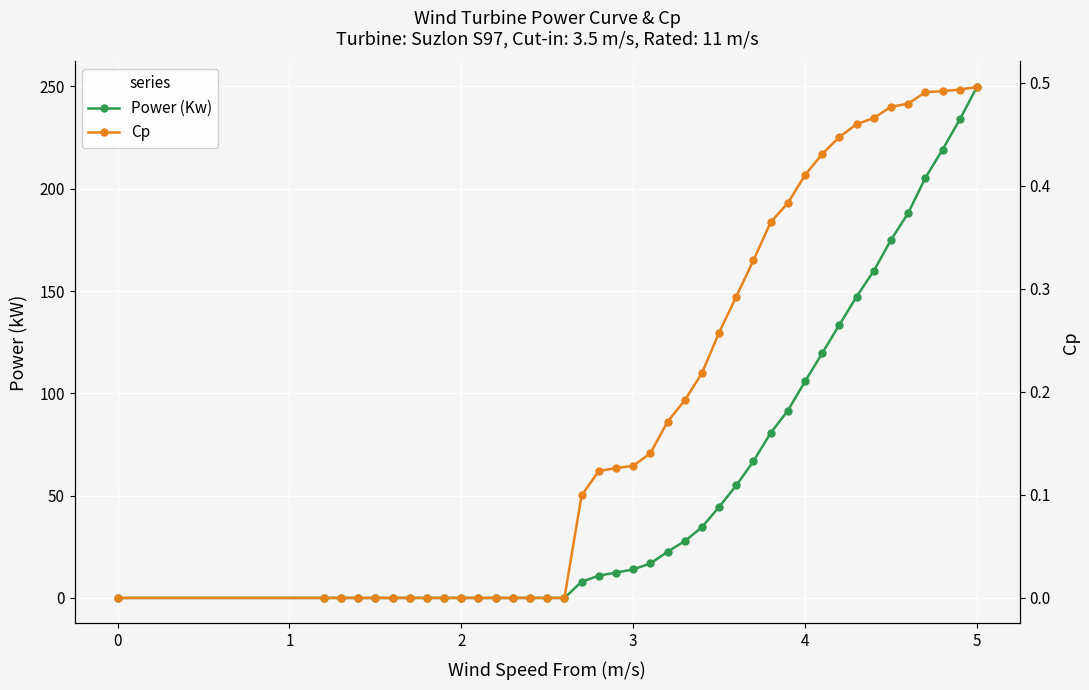

How many lines are shown in the chart?

2